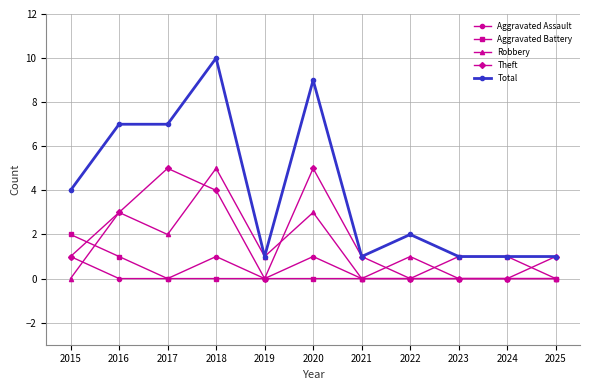

What is the difference between the highest and lowest values at 2019?

1